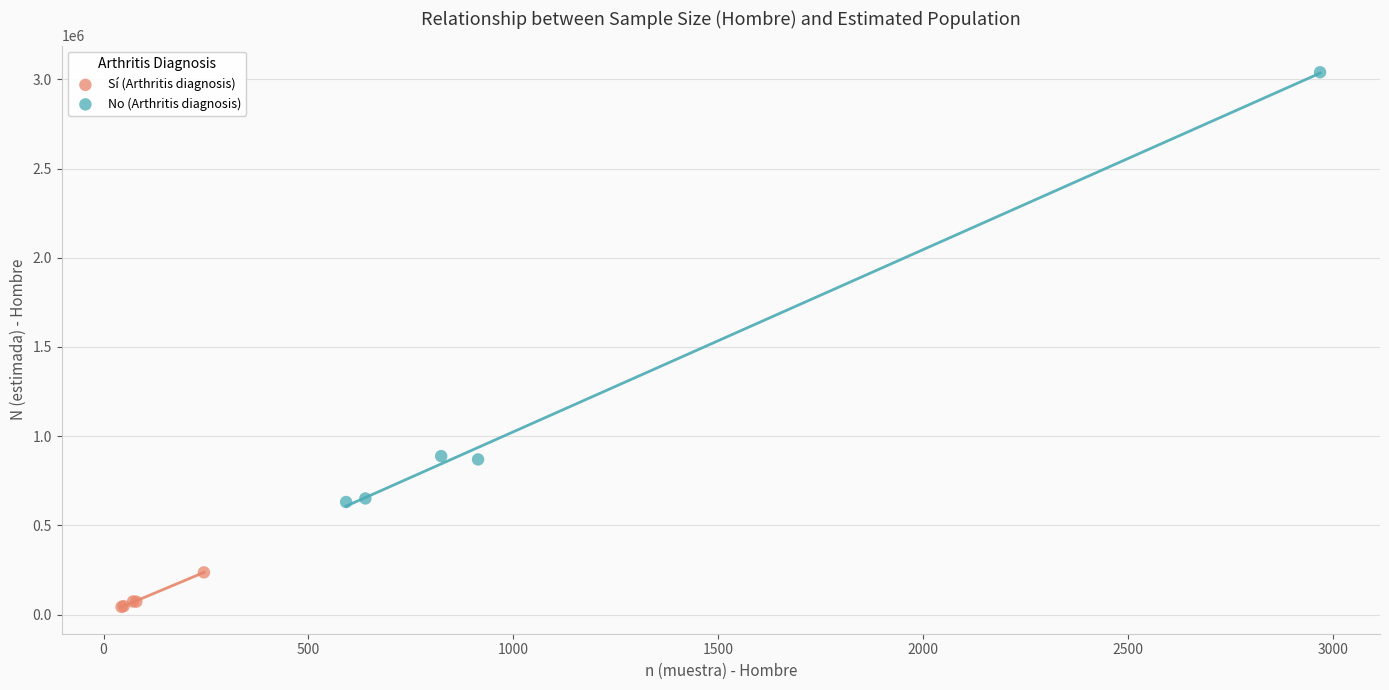

Which series contains the highest Y value?

No (Arthritis diagnosis)